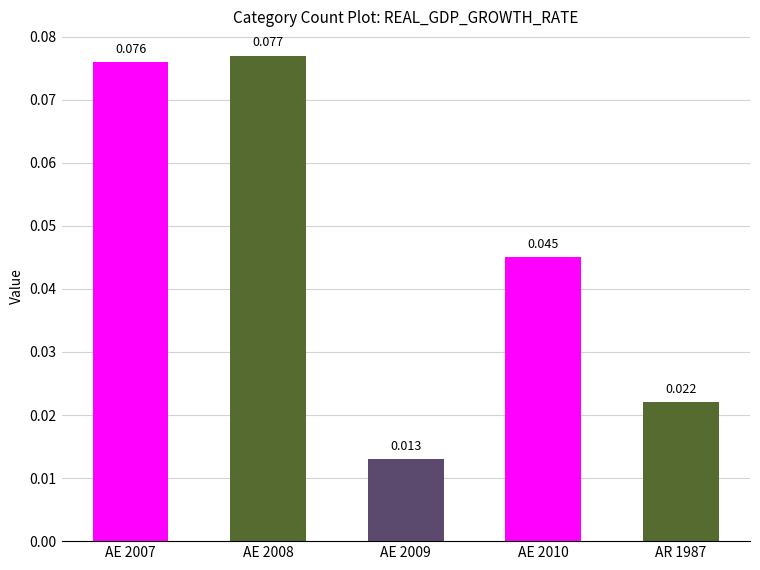

How many series are shown in this chart?

1